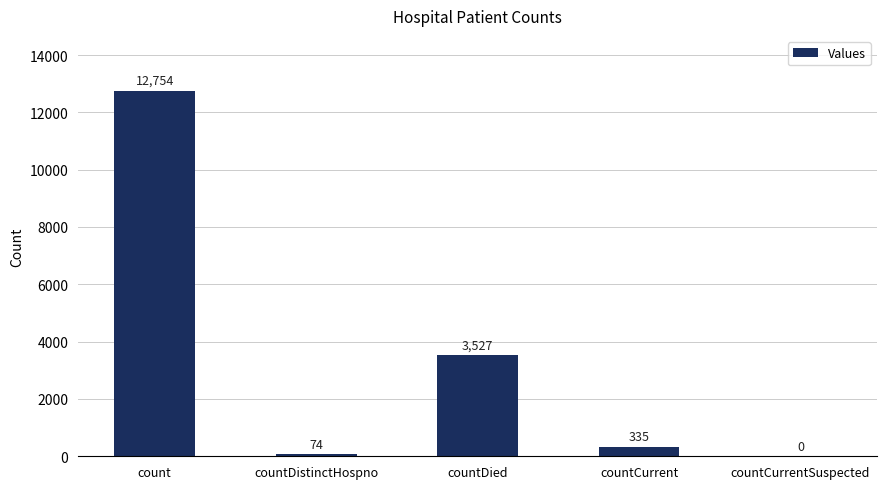

At which label is the value closest to 6377?

countDied